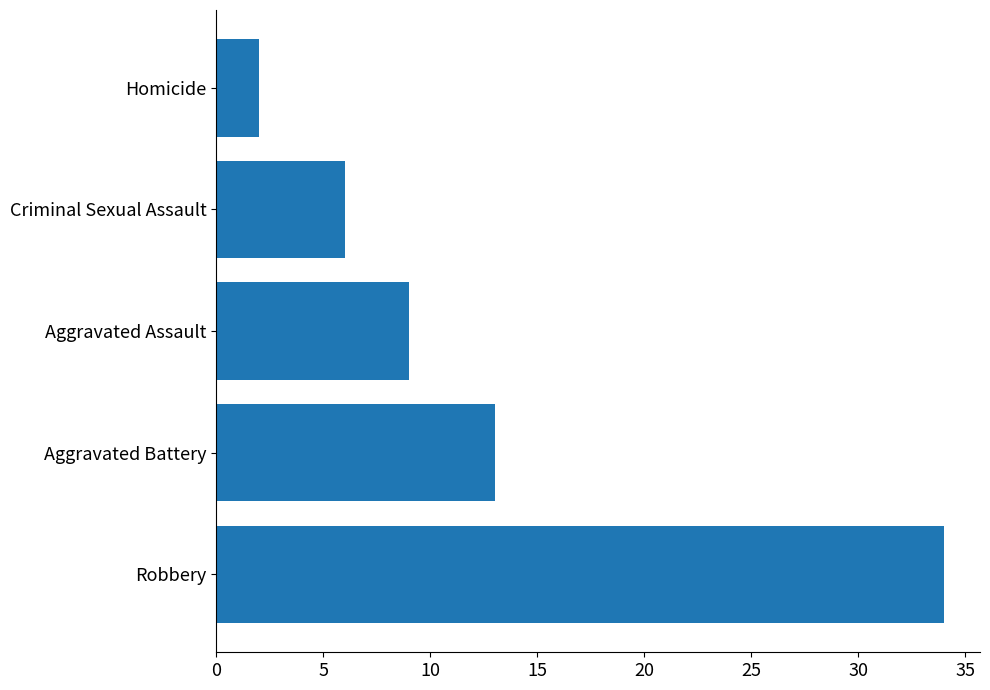

The value at Homicide is 2. True or false?

True